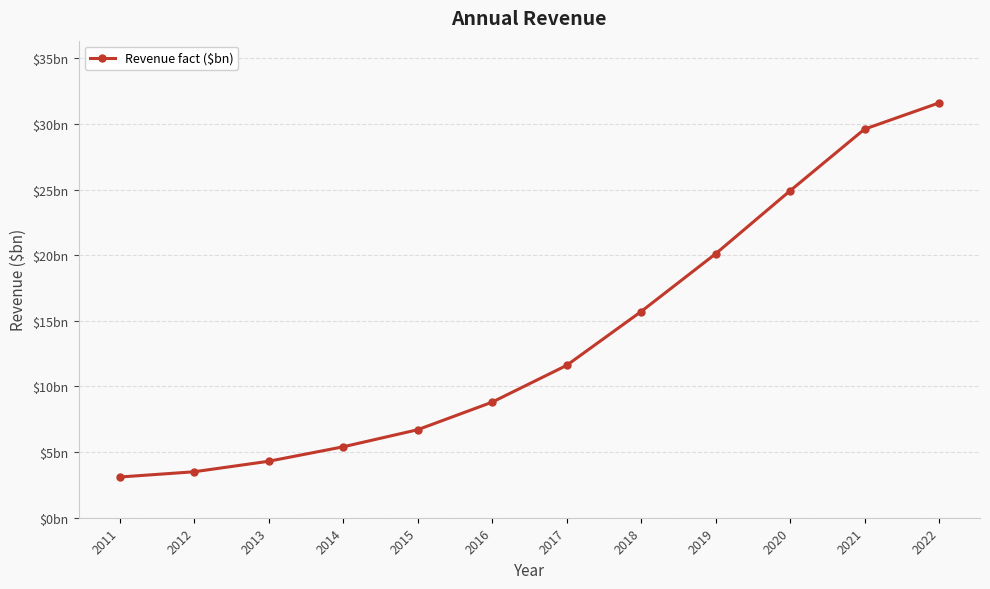

Rank the categories by value from highest to lowest.

2022, 2021, 2020, 2019, 2018, 2017, 2016, 2015, 2014, 2013, 2012, 2011